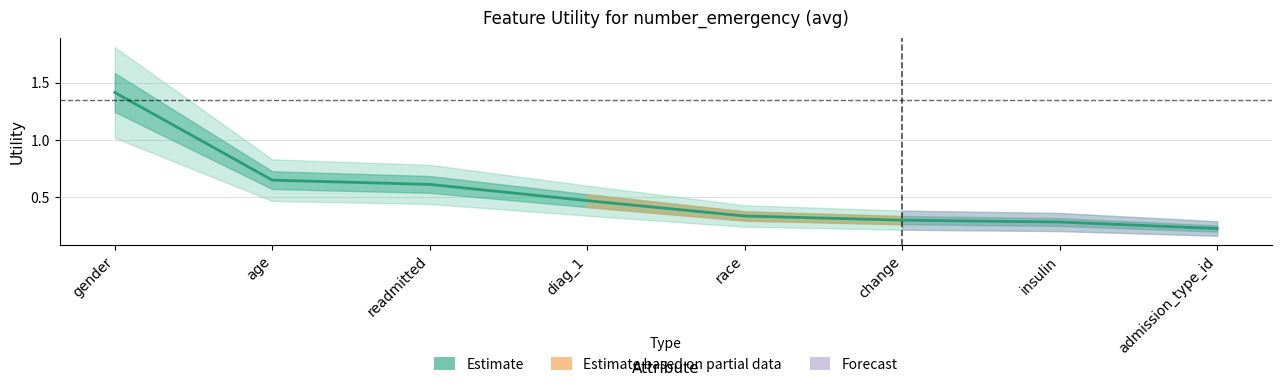

Reading left to right, extract all data points from this chart.

gender=1.4	age=0.6	readmitted=0.6	diag_1=0.5	race=0.3	change=0.3	insulin=0.3	admission_type_id=0.2